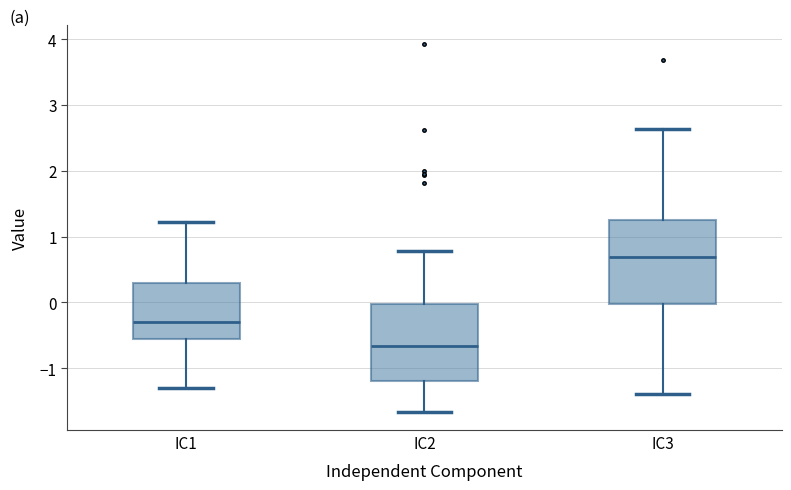

Which box's median line is the highest?

IC3